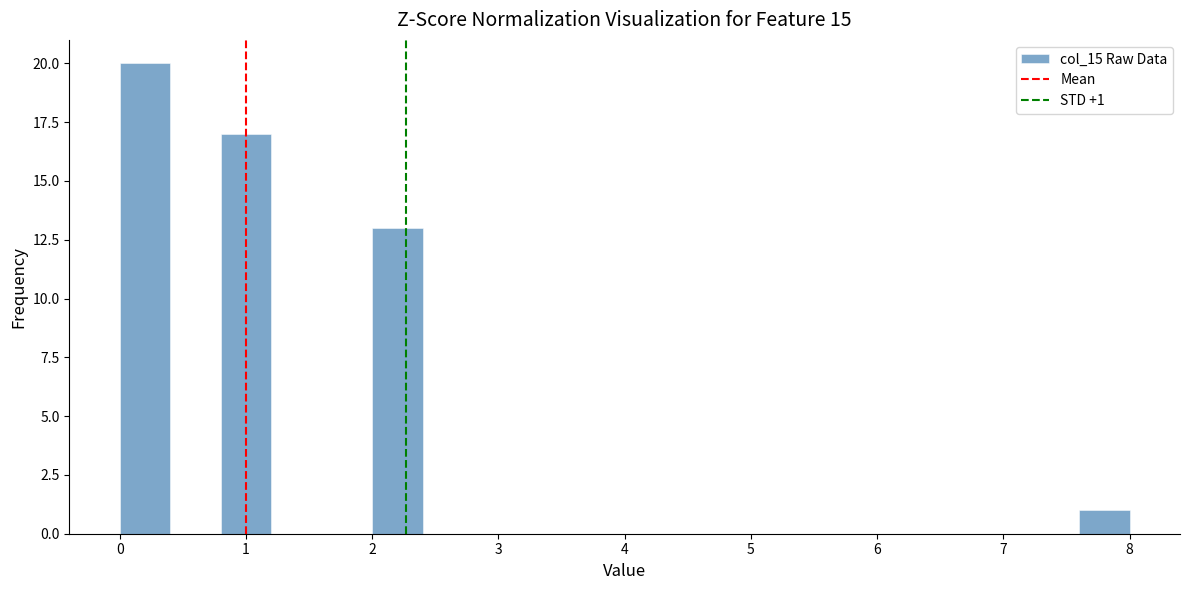

Which range on the x-axis has the tallest bar?

0.0 to 0.4